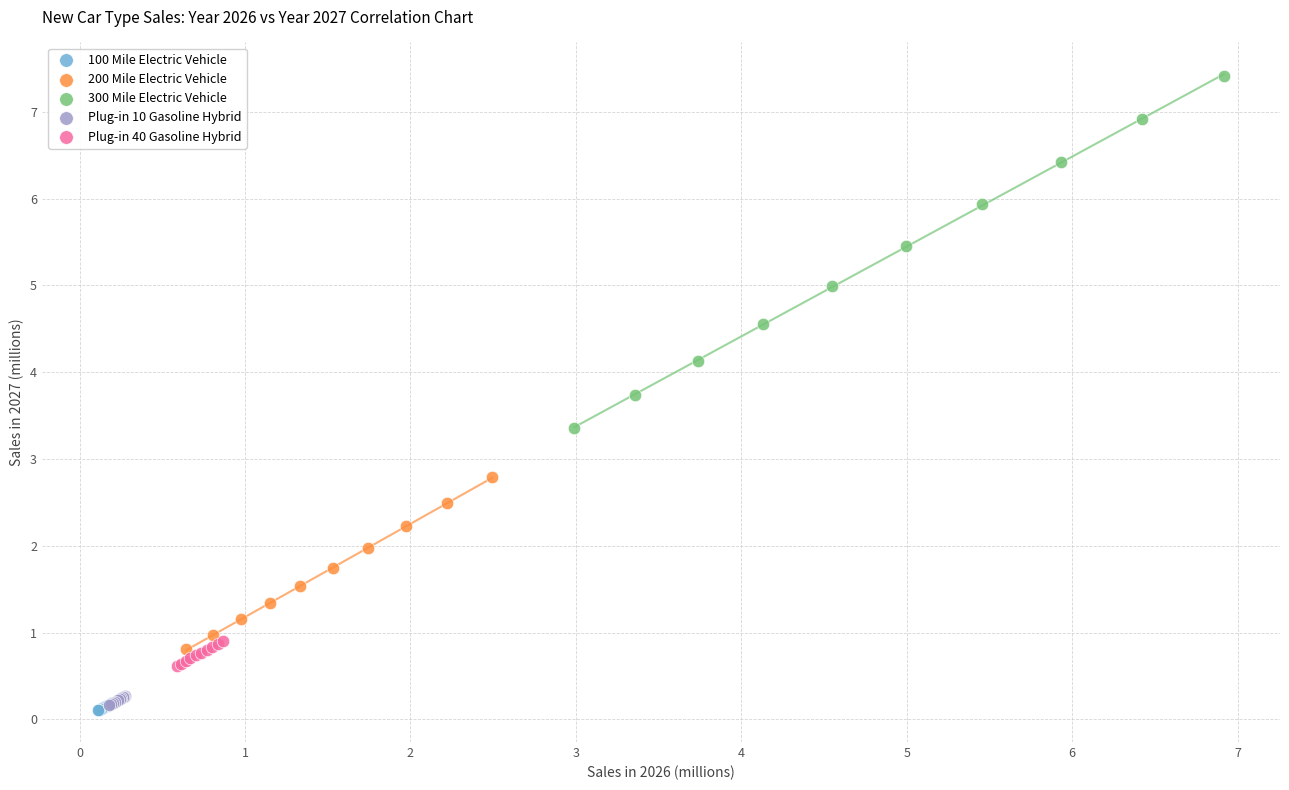

Which series has the widest spread of Y values?

300 Mile Electric Vehicle